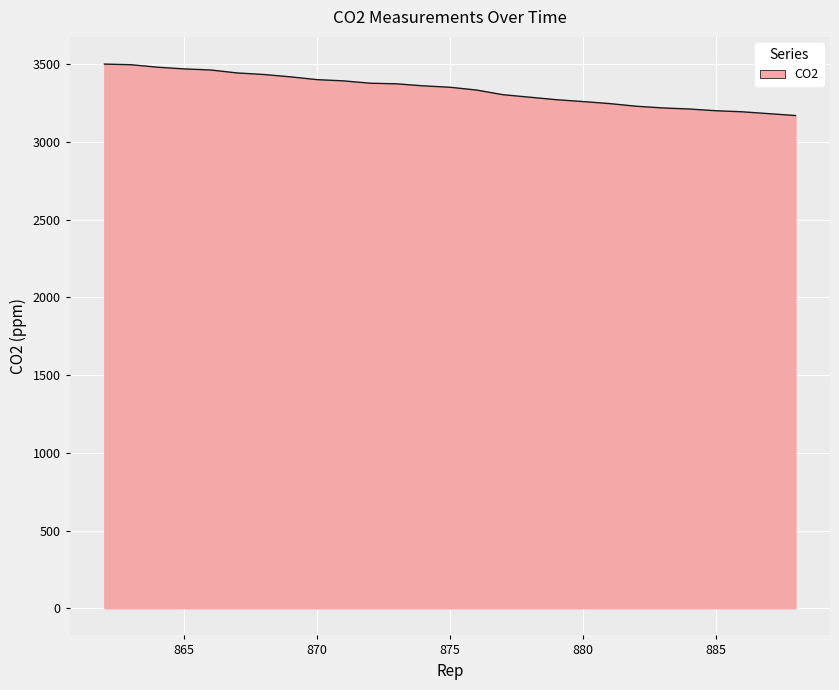

What is the smallest value displayed?

3170